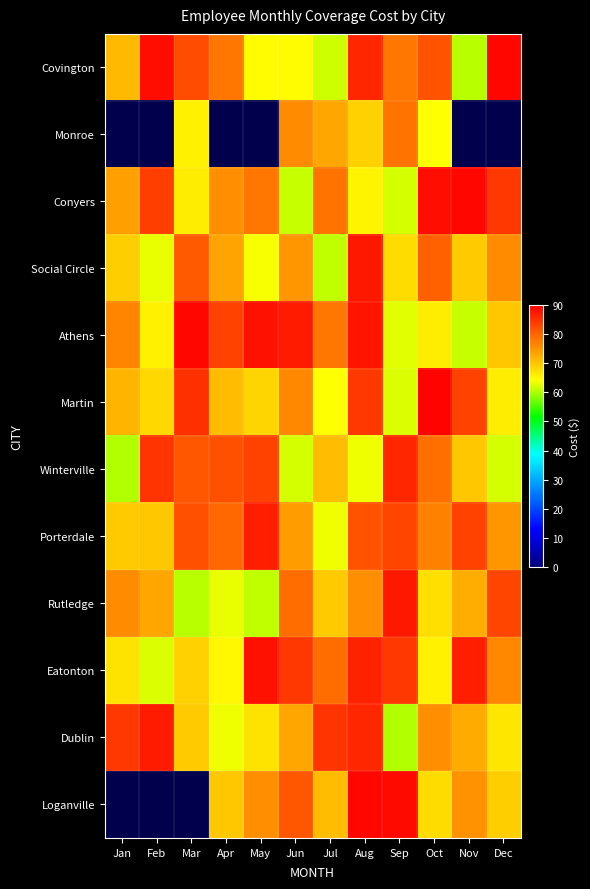

What is the difference between the Monroe values at Aug and Jun?

7.0